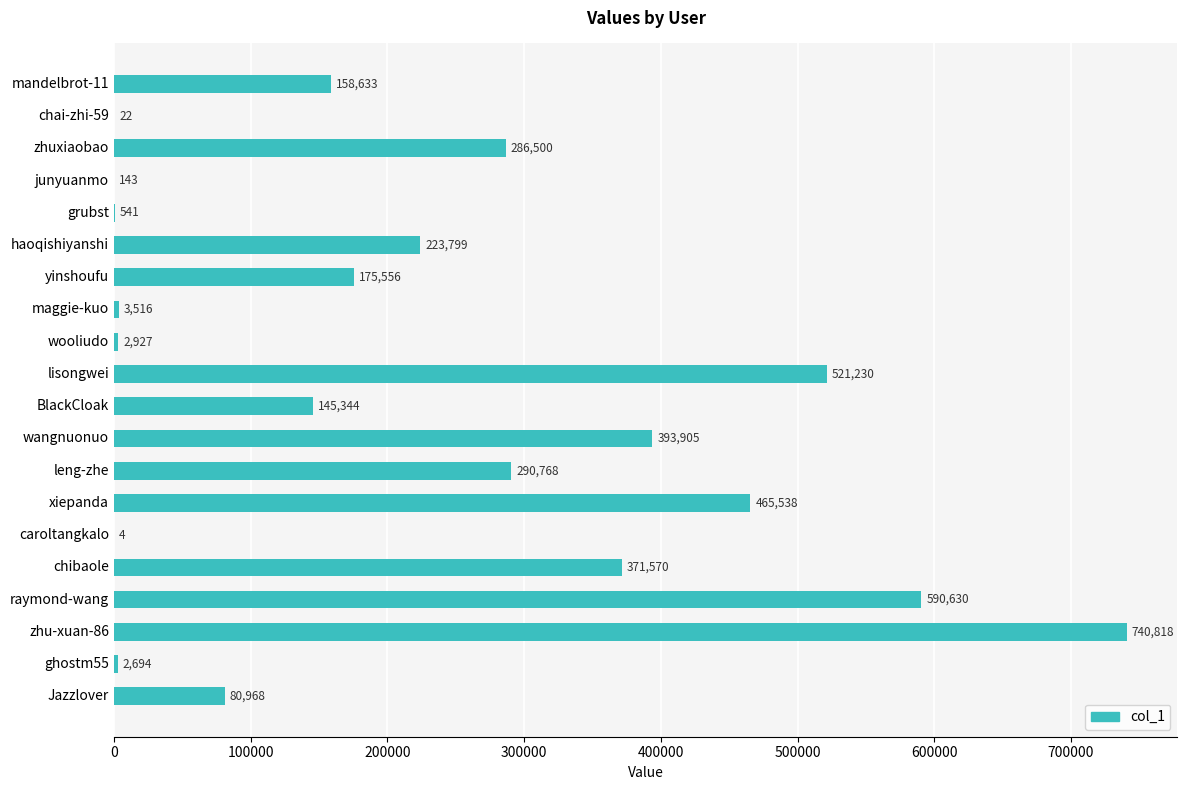

What is the greatest value displayed?

740818